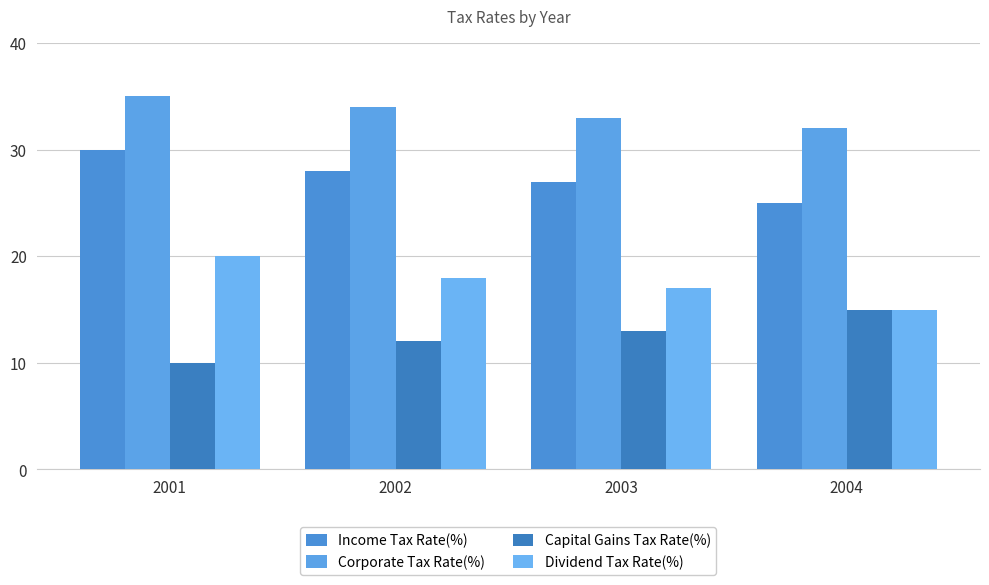

Count the Capital Gains Tax Rate(%) values in the range 12 to 15.

3